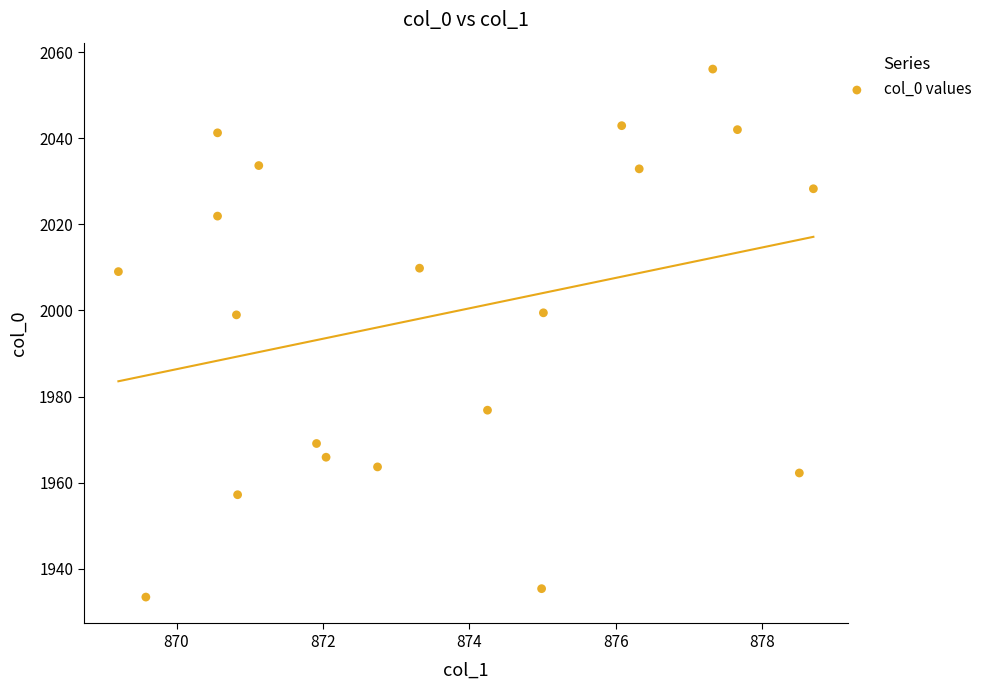

What is the range of Y values (max minus min)?

122.7